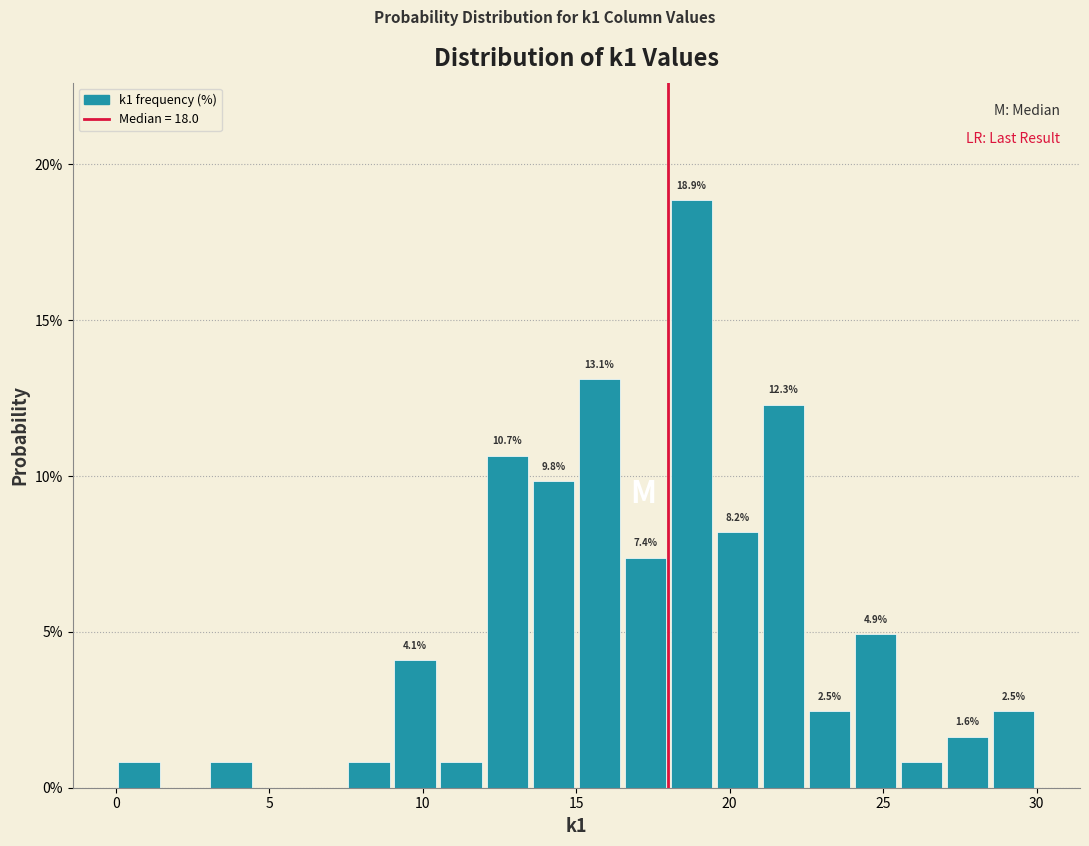

Around what value on the x-axis is the tallest bar? Give the approximate position of its centre, as read against the axis.

19.0